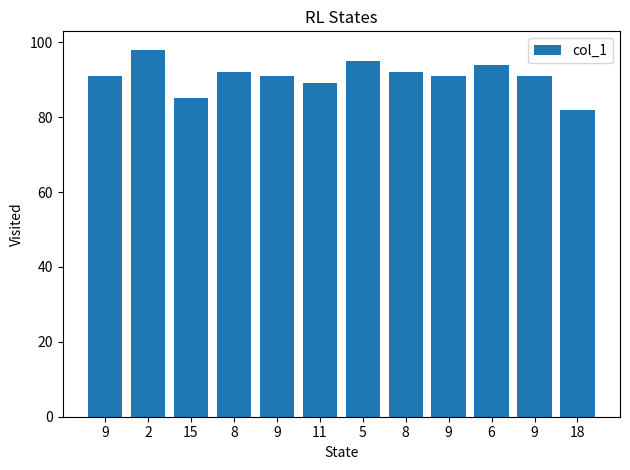

How many bars are there in total?

12